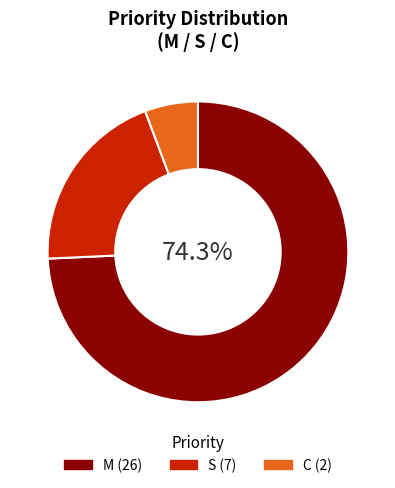

Do S and C together represent more than half of the pie?

No